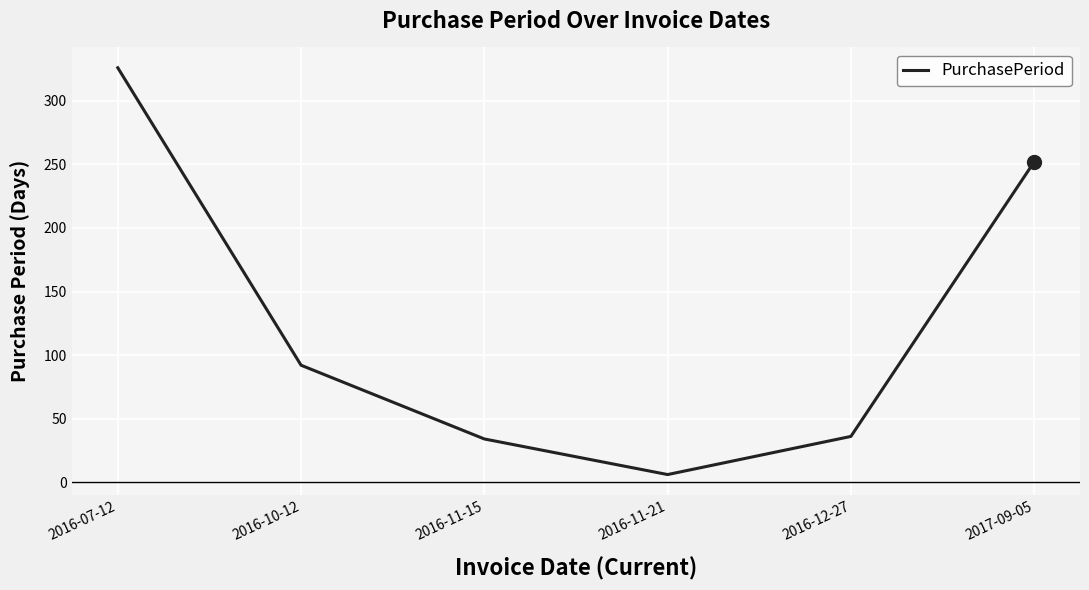

Where is the data nearest to the value 166?

2016-10-12